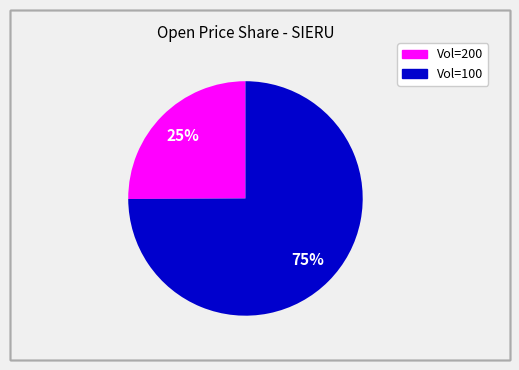

To the nearest percent, what is the difference between the largest and smallest slice percentages?

50%